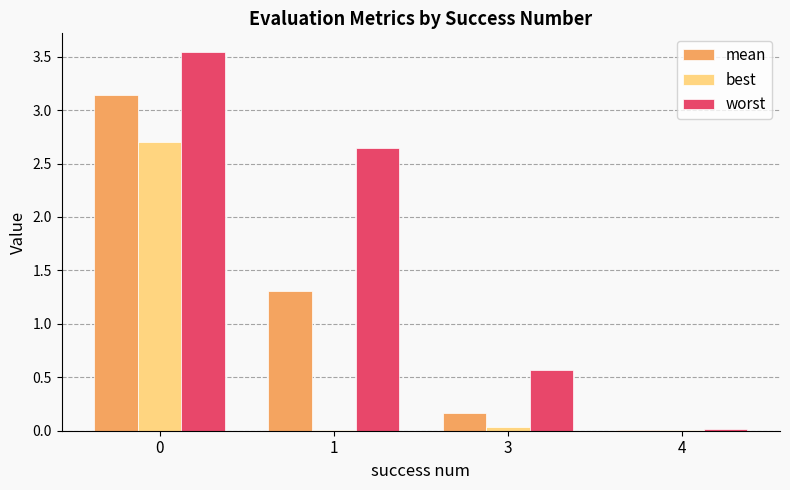

Which series has the widest spread of values?

worst